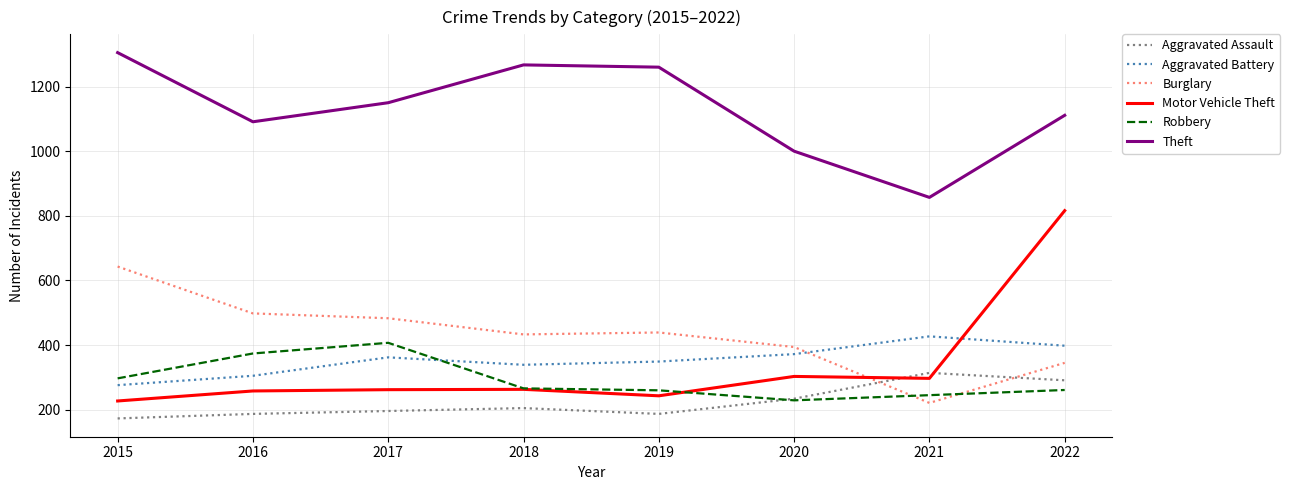

What is the minimum value shown in the chart?

173